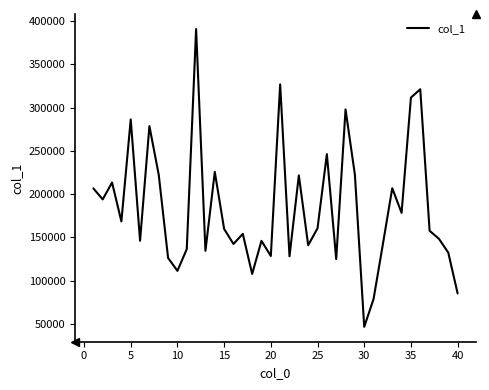

What is the difference between the maximum and minimum values?

343775.7